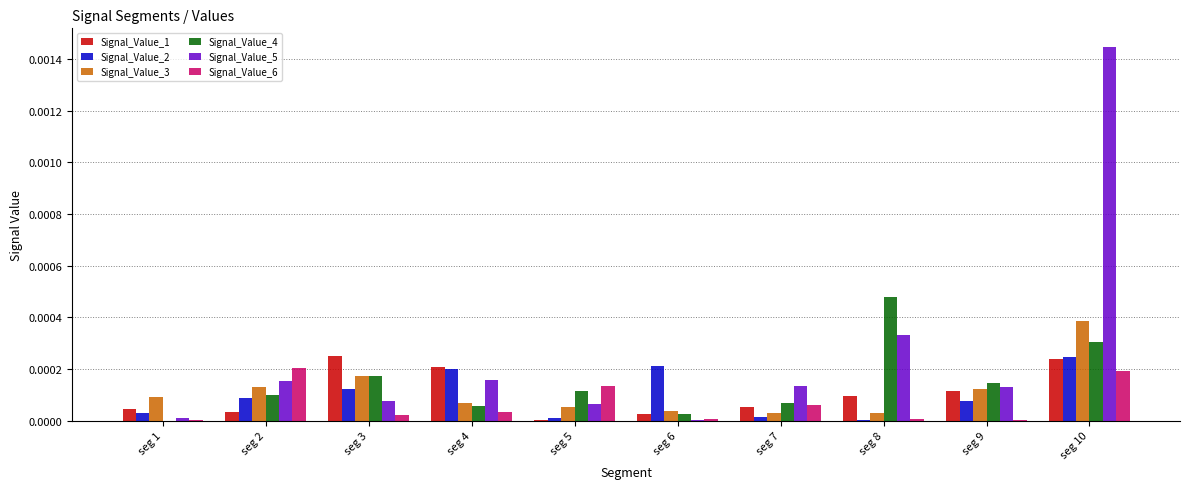

The value of Signal_Value_2 at seg 10 is 0.0. True or false?

True